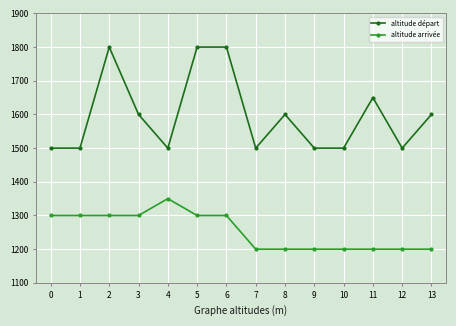

Which series has the largest total across all categories?

altitude départ